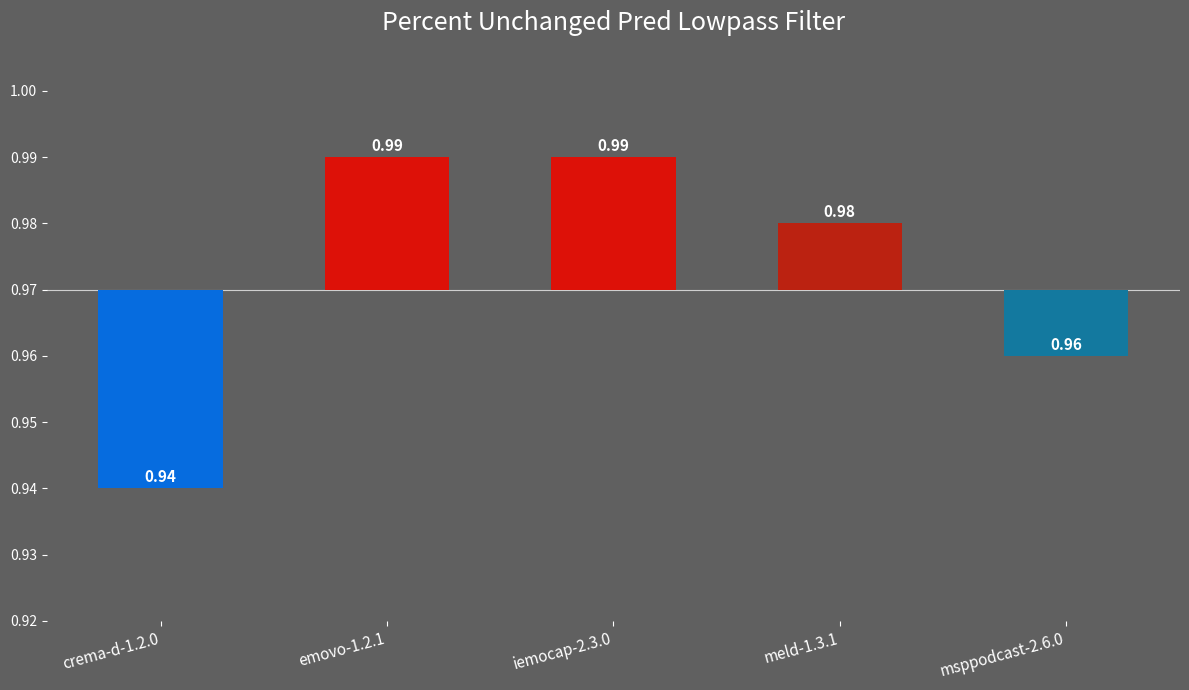

What is the label of the 5th bar from the right?

crema-d-1.2.0